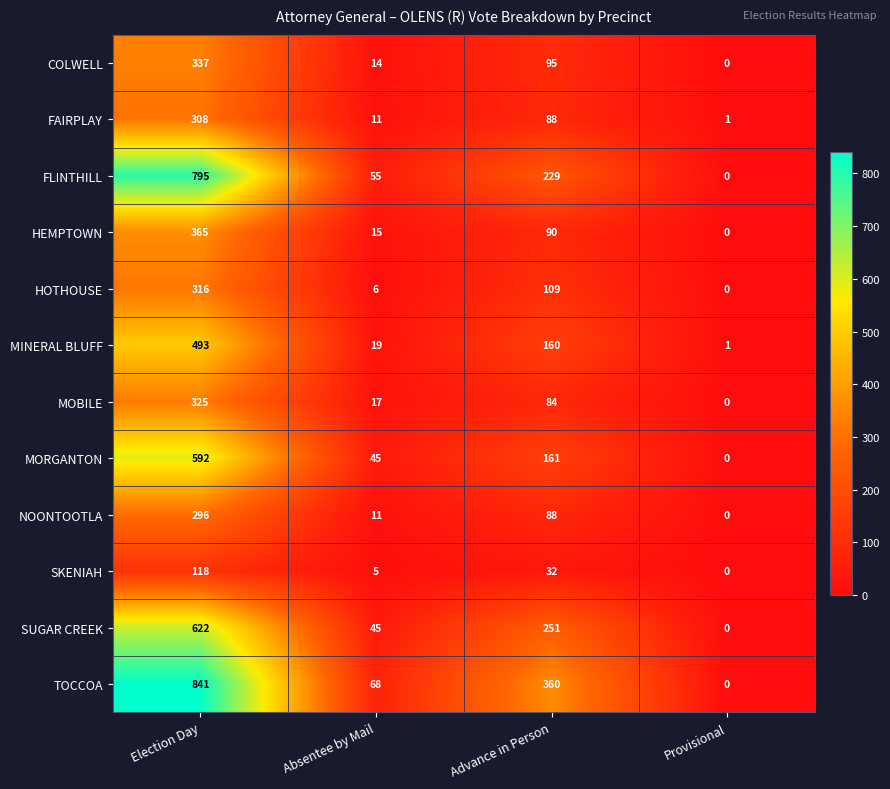

Where does the TOCCOA series first go above 360?

Election Day